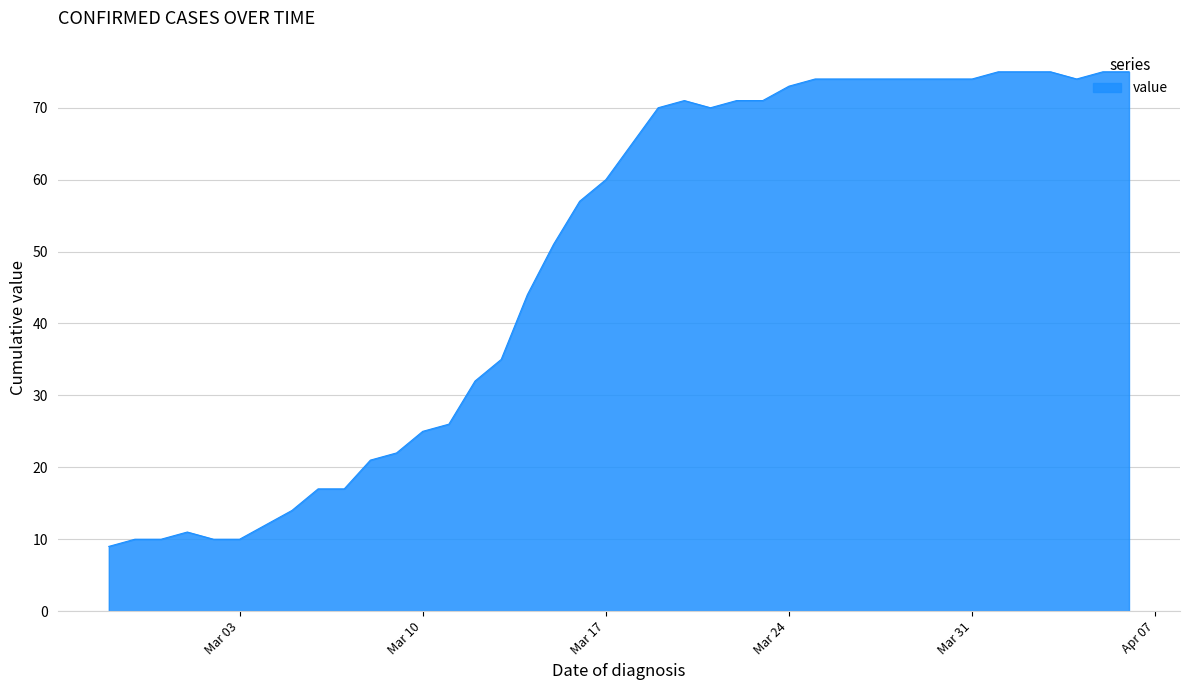

What is the maximum value shown in the chart?

75